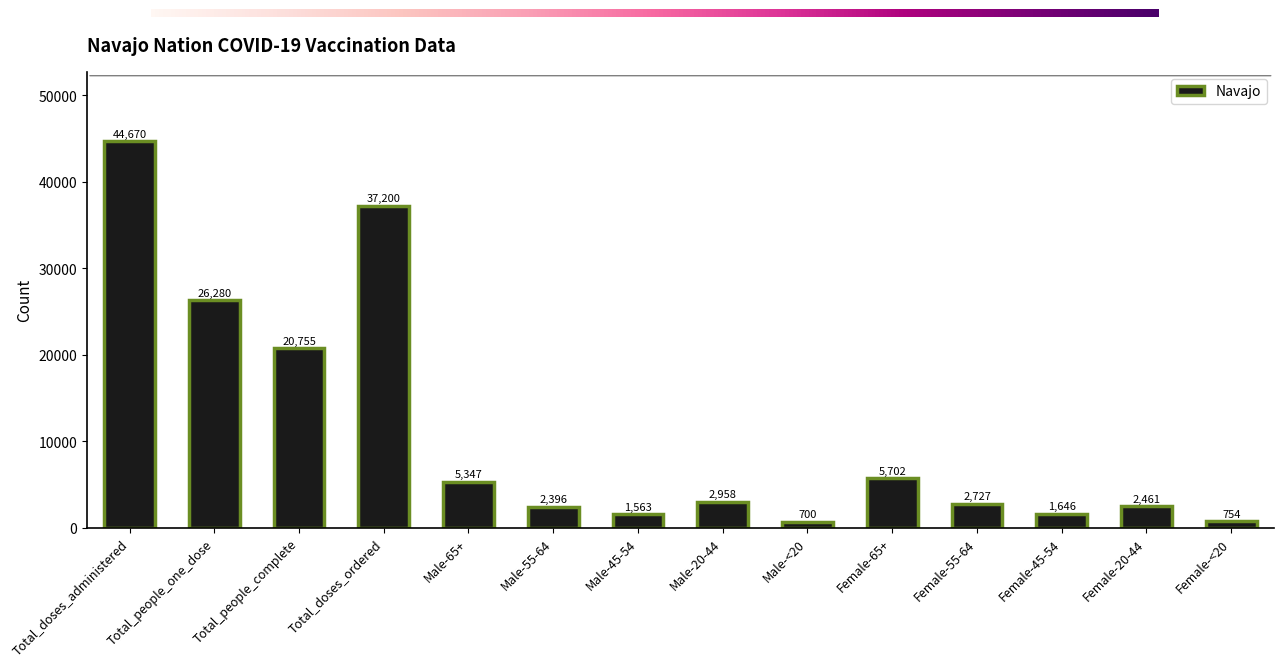

Reading left to right, transcribe all the data shown in this chart.

Total_doses_administered=44670	Total_people_one_dose=26280	Total_people_complete=20755	Total_doses_ordered=37200	Male-65+=5347	Male-55-64=2396	Male-45-54=1563	Male-20-44=2958	Male-<20=700	Female-65+=5702	Female-55-64=2727	Female-45-54=1646	Female-20-44=2461	Female-<20=754